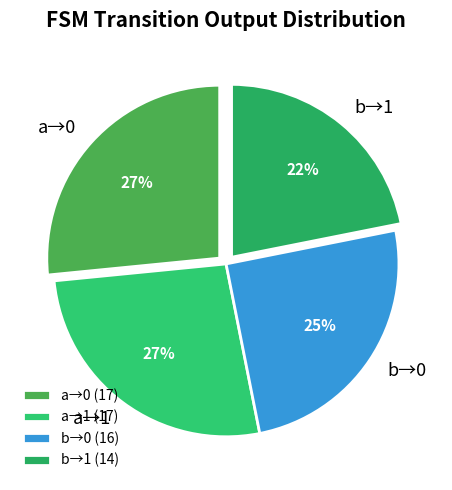

True or false: a→0 accounts for 39% of the total.

False